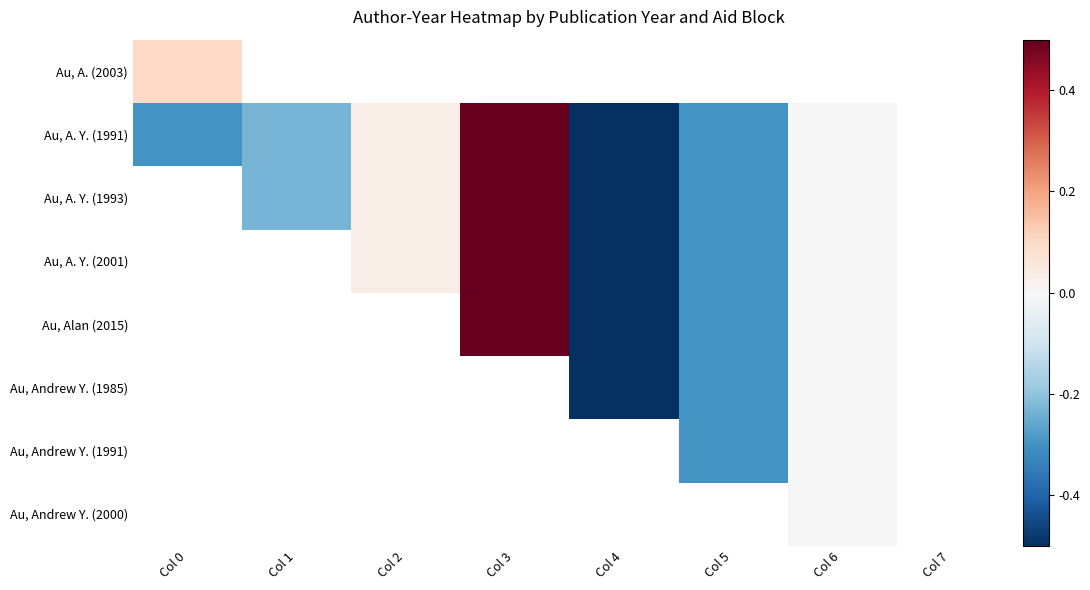

Which category has the lowest value in the Au, A. Y. (1991) series?

Col 4